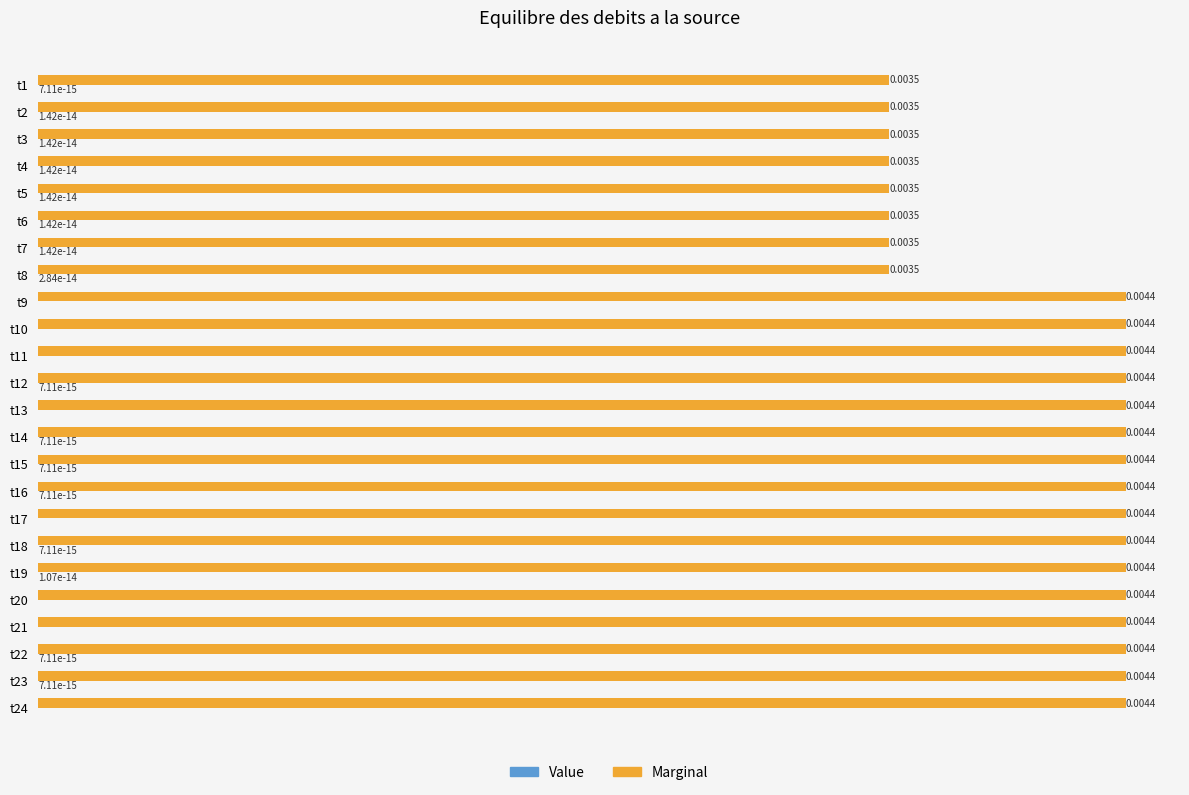

Which series changed the most between t7 and t10?

Marginal